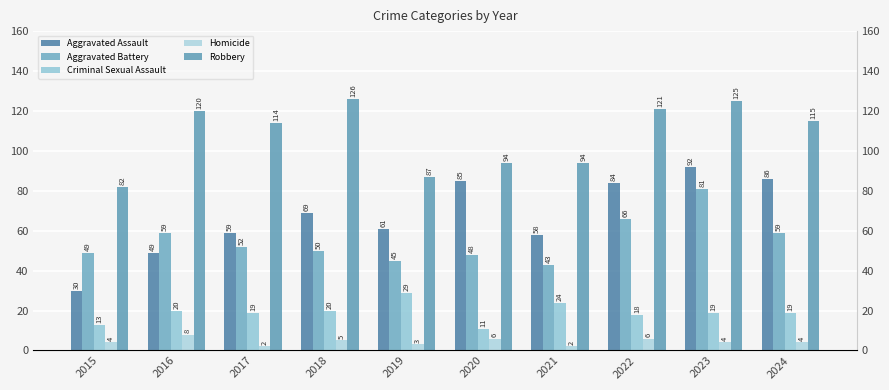

Between 2016 and 2018, which series saw the biggest shift?

Aggravated Assault